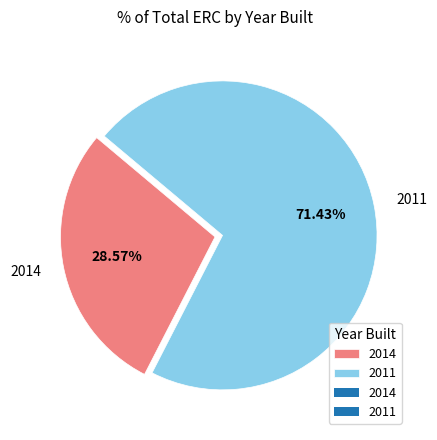

Which category has the biggest portion of the pie?

2011